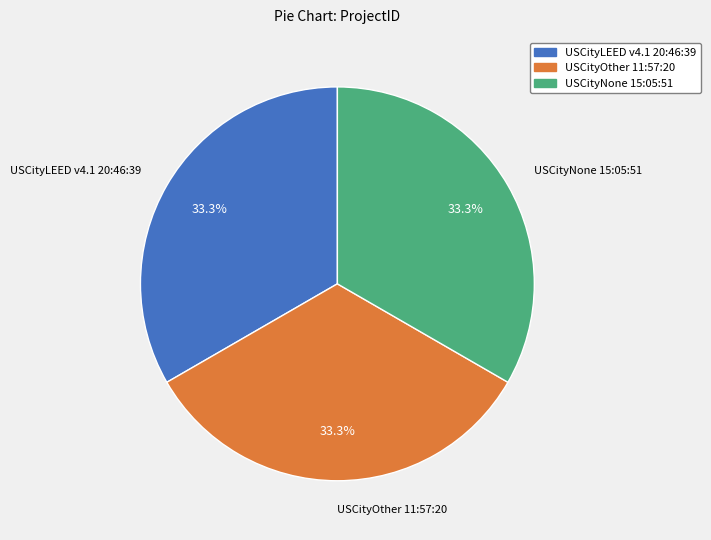

Approximately how many times larger is the value at USCityNone 15:05:51 compared to USCityOther 11:57:20?

1.0